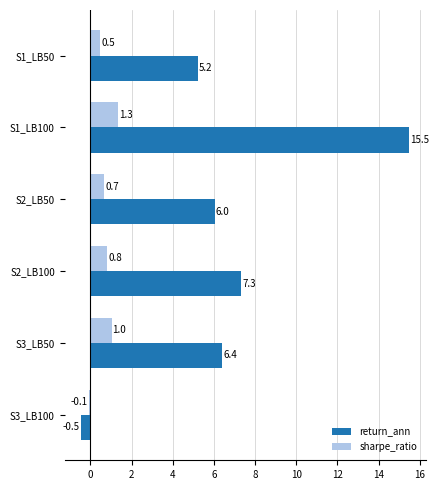

Is it true that return_ann equals 6.0 at S2_LB50?

True